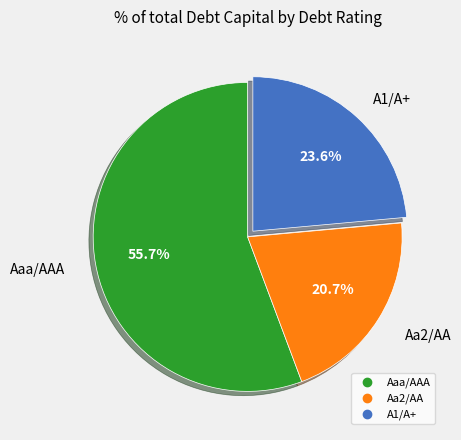

What percentage is NOT represented by A1/A+?

76.4%